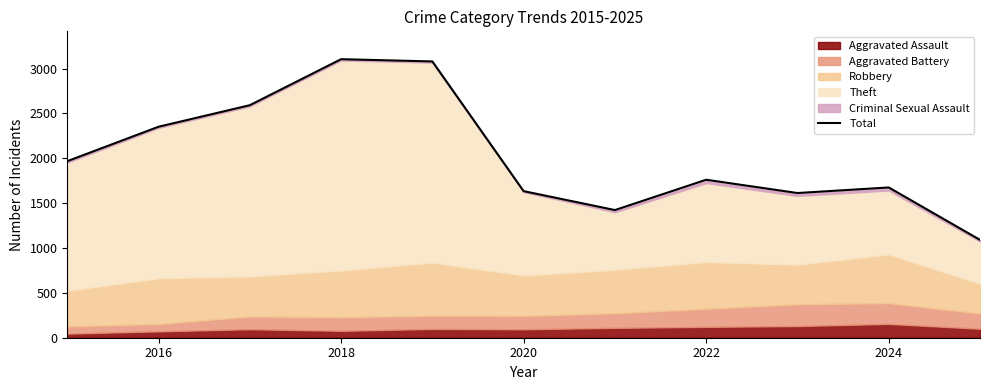

Does the chart display data point markers on the line(s)?

No